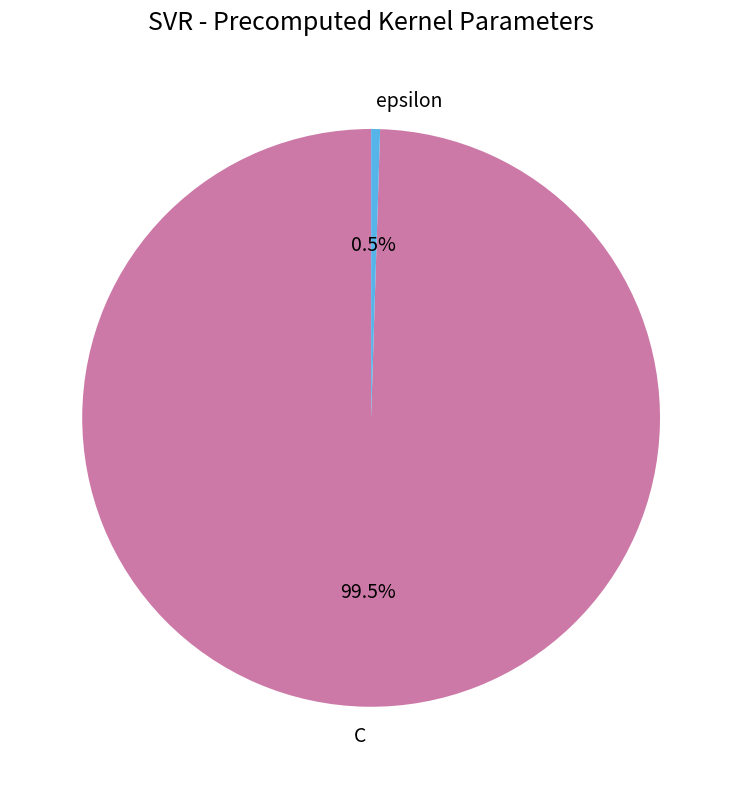

To the nearest percent, what is the difference between the C and epsilon slice percentages?

99%